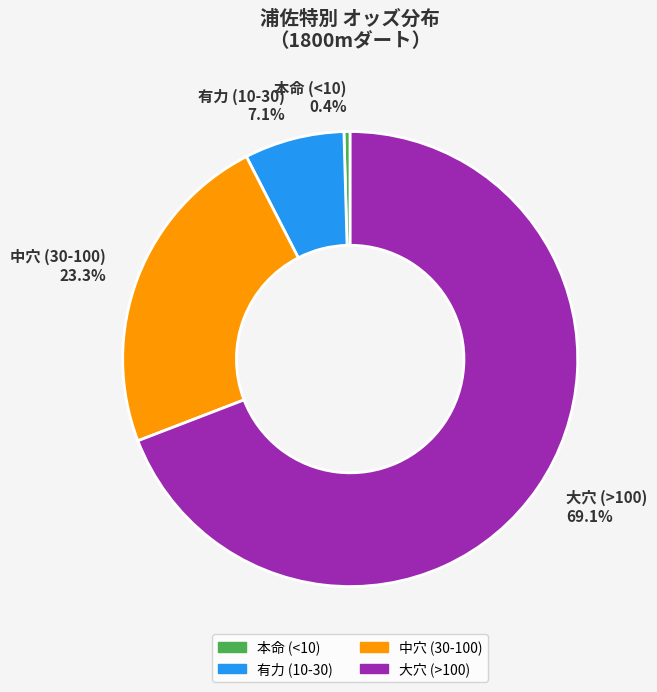

Rank the categories by value from lowest to highest.

本命 (<10), 有力 (10-30), 中穴 (30-100), 大穴 (>100)